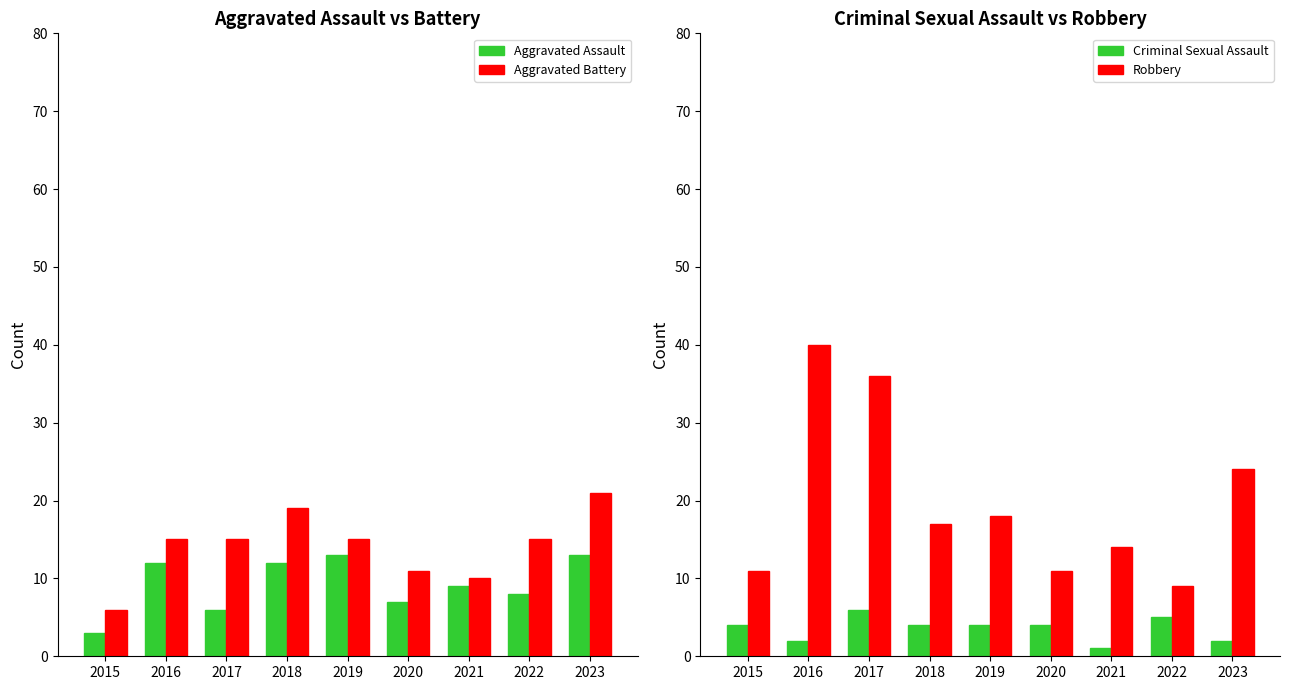

What is the sum of the Robbery values at 2022 and 2019?

27